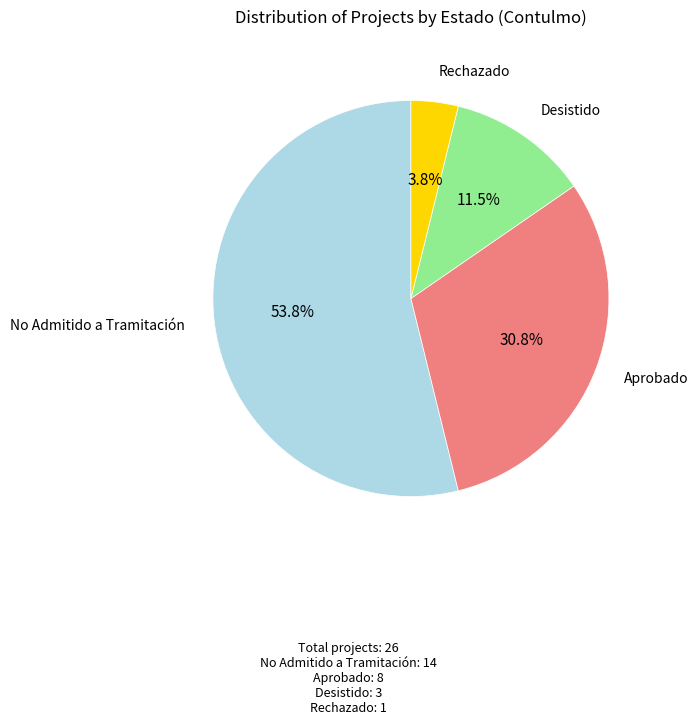

Does any single category account for the majority?

Yes